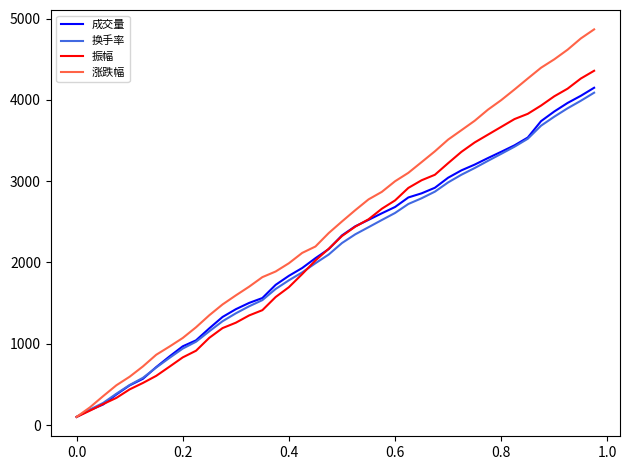

What are all the series names shown in the legend?

成交量, 换手率, 振幅, 涨跌幅